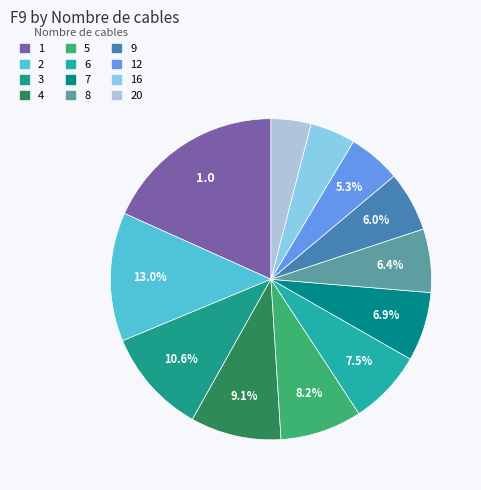

Between 3 and 20, which is larger?

3